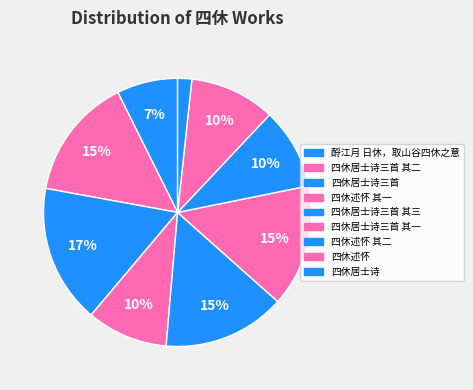

Count the number of slices in the pie.

9